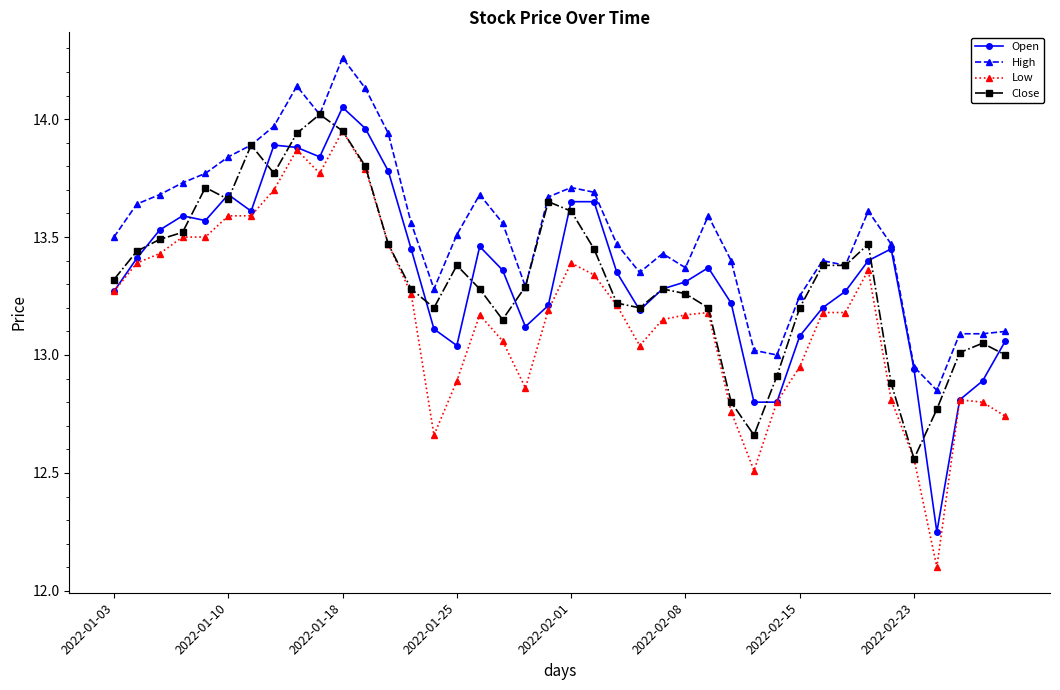

How many lines are shown in the chart?

4